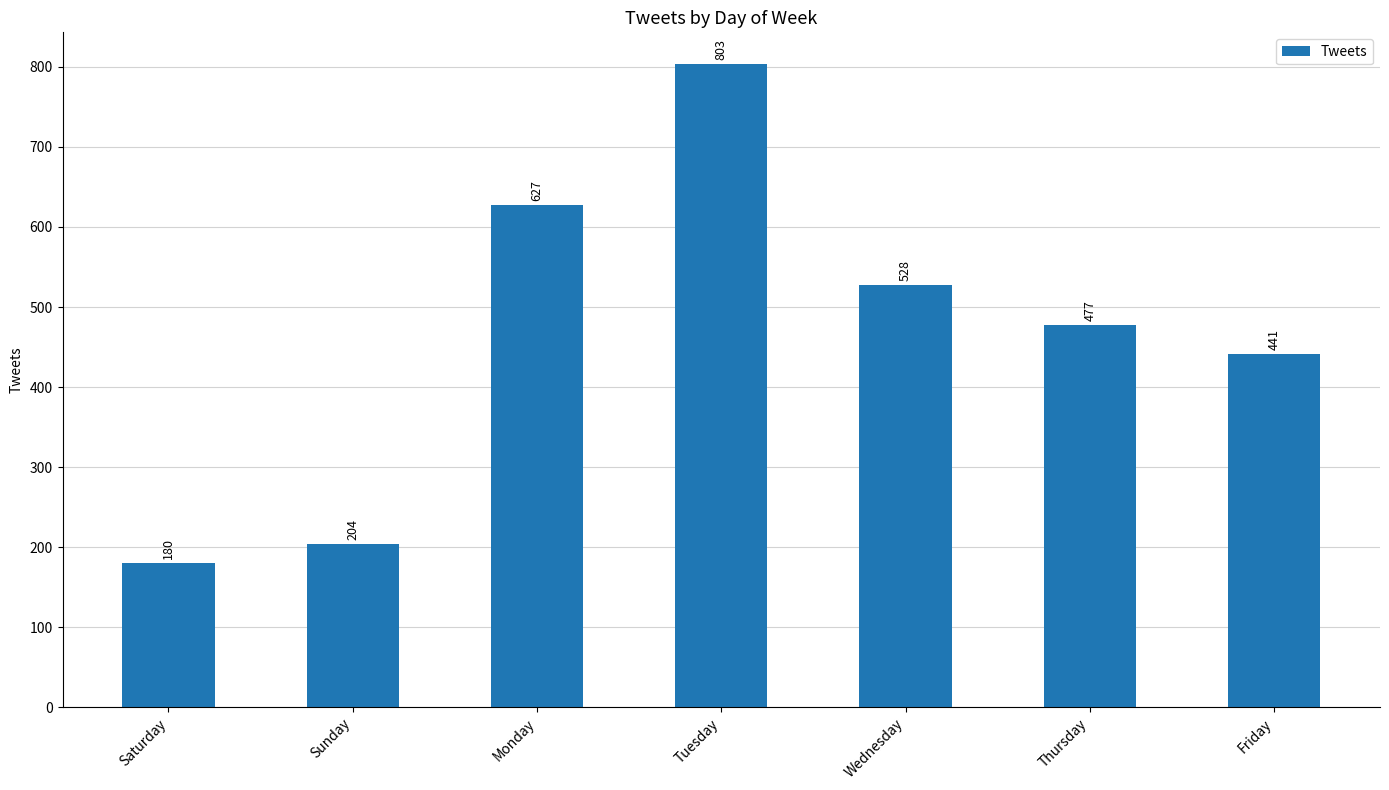

Where is the data nearest to the value 491?

Thursday